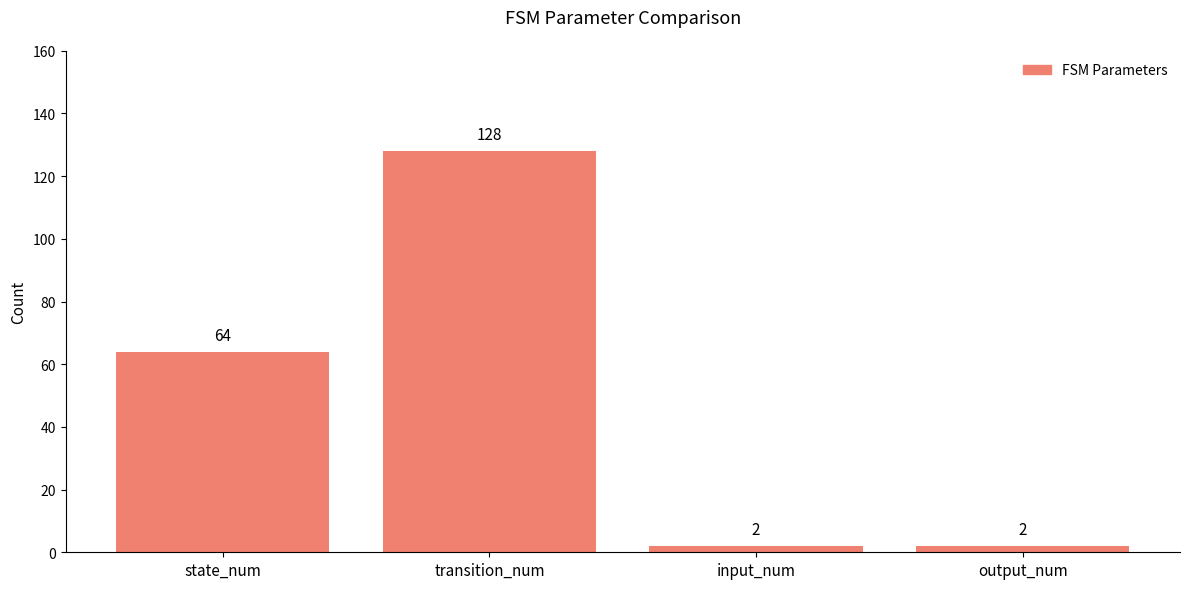

Where is the data nearest to the value 65?

state_num